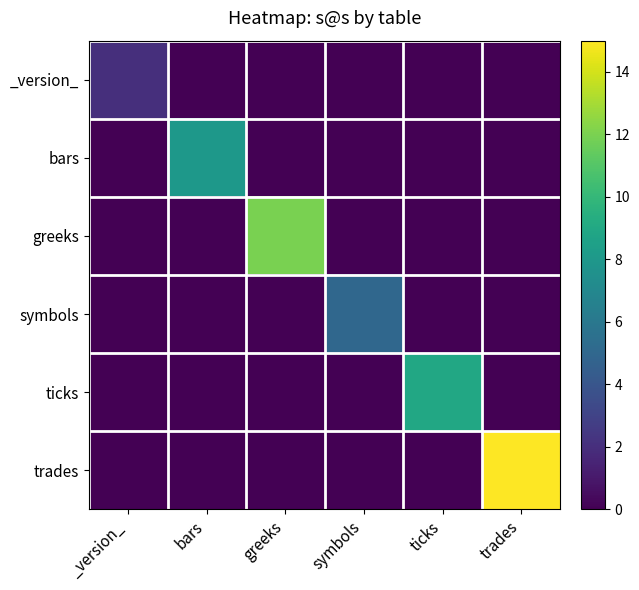

Reading left to right, list all the values displayed in this chart.

_version_: _version_=2	bars=0	greeks=0	symbols=0	ticks=0	trades=0
bars: _version_=0	bars=8	greeks=0	symbols=0	ticks=0	trades=0
greeks: _version_=0	bars=0	greeks=12	symbols=0	ticks=0	trades=0
symbols: _version_=0	bars=0	greeks=0	symbols=5	ticks=0	trades=0
ticks: _version_=0	bars=0	greeks=0	symbols=0	ticks=9	trades=0
trades: _version_=0	bars=0	greeks=0	symbols=0	ticks=0	trades=15